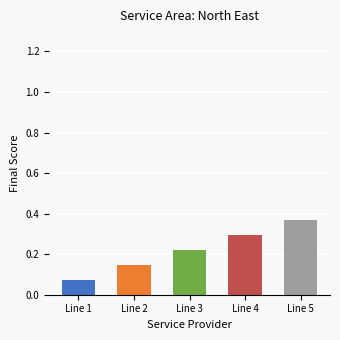

What is the sum of all values?

1.1